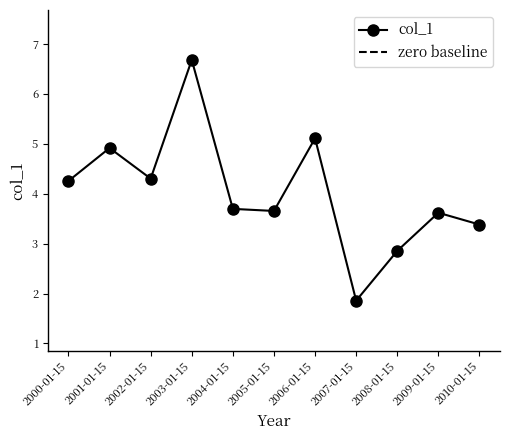

Which label corresponds to the largest value in the chart?

2003-01-15